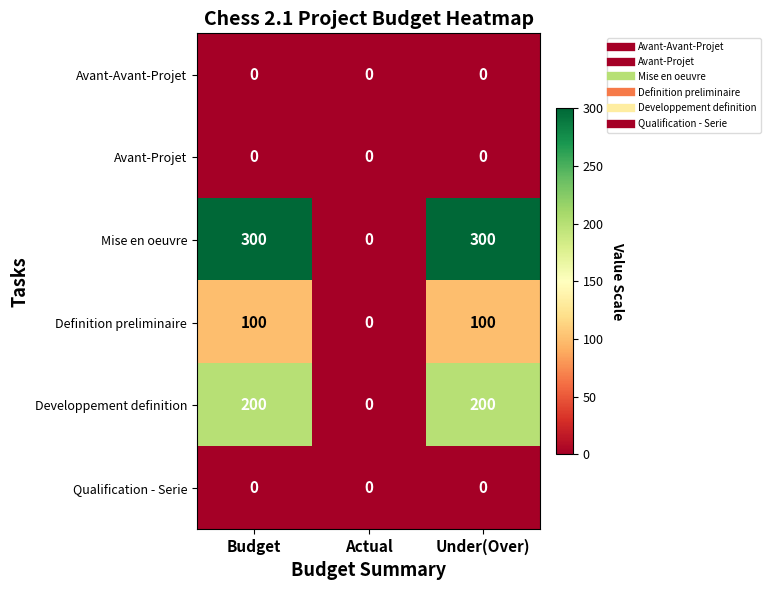

Which series changed the most between Budget and Actual?

Mise en oeuvre